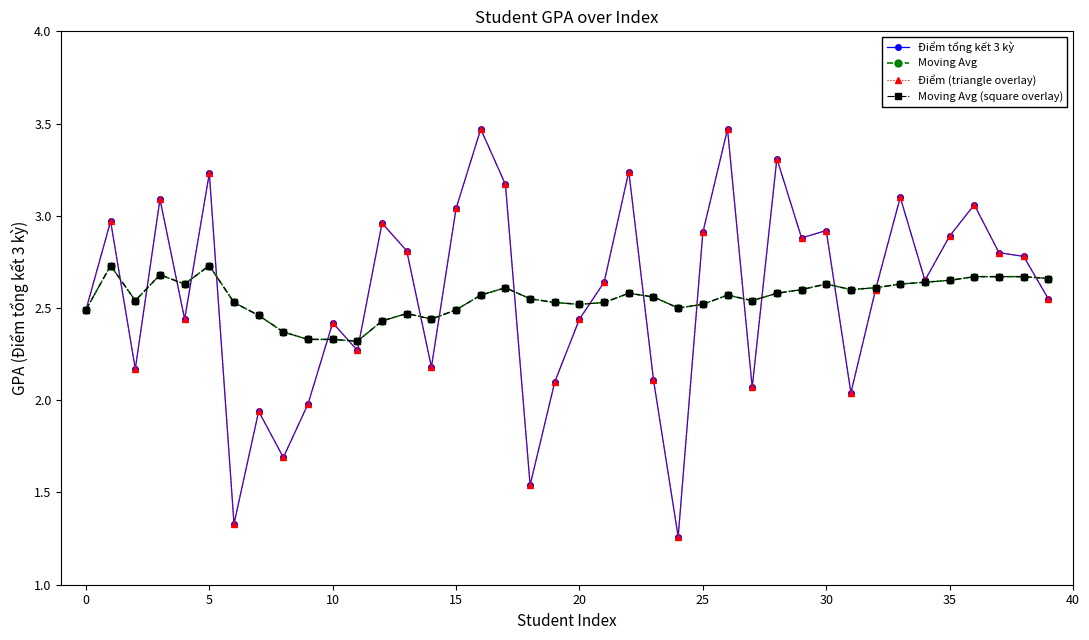

At which category is the sum across all series the highest?

16